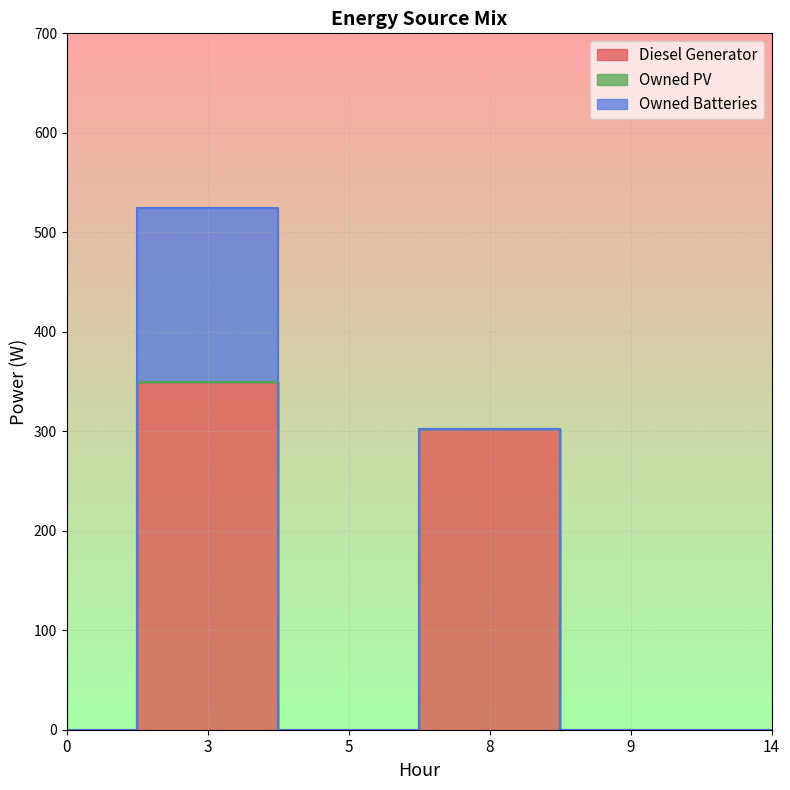

True or false: Owned Batteries and Diesel Generator cross at least once.

False